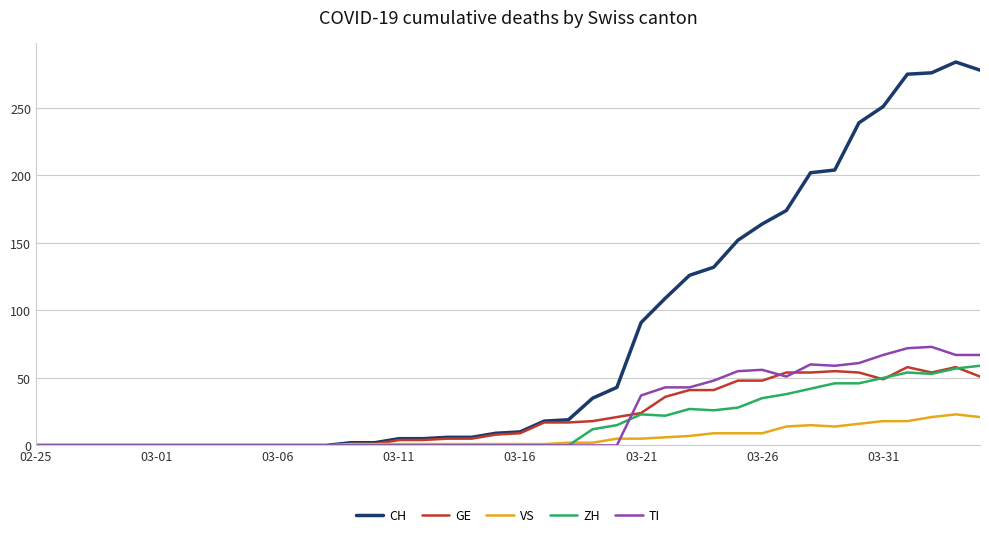

What is the difference between the maximum and minimum values in the ZH series?

59